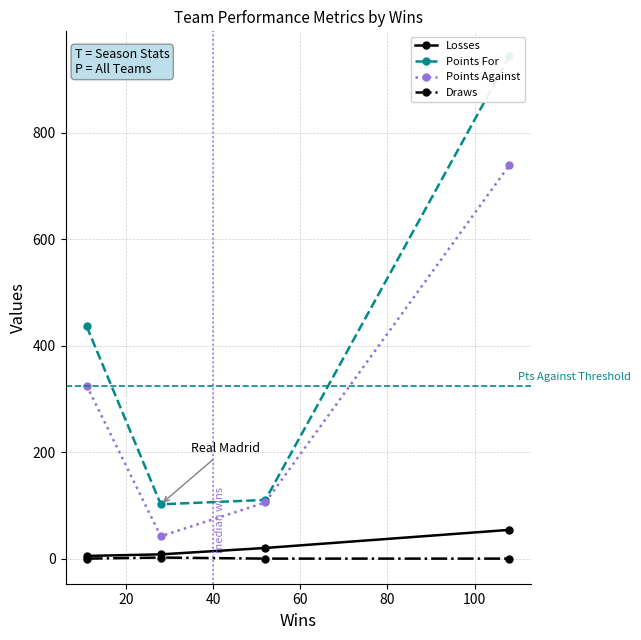

What is the highest value of the Points Against series?

739.0